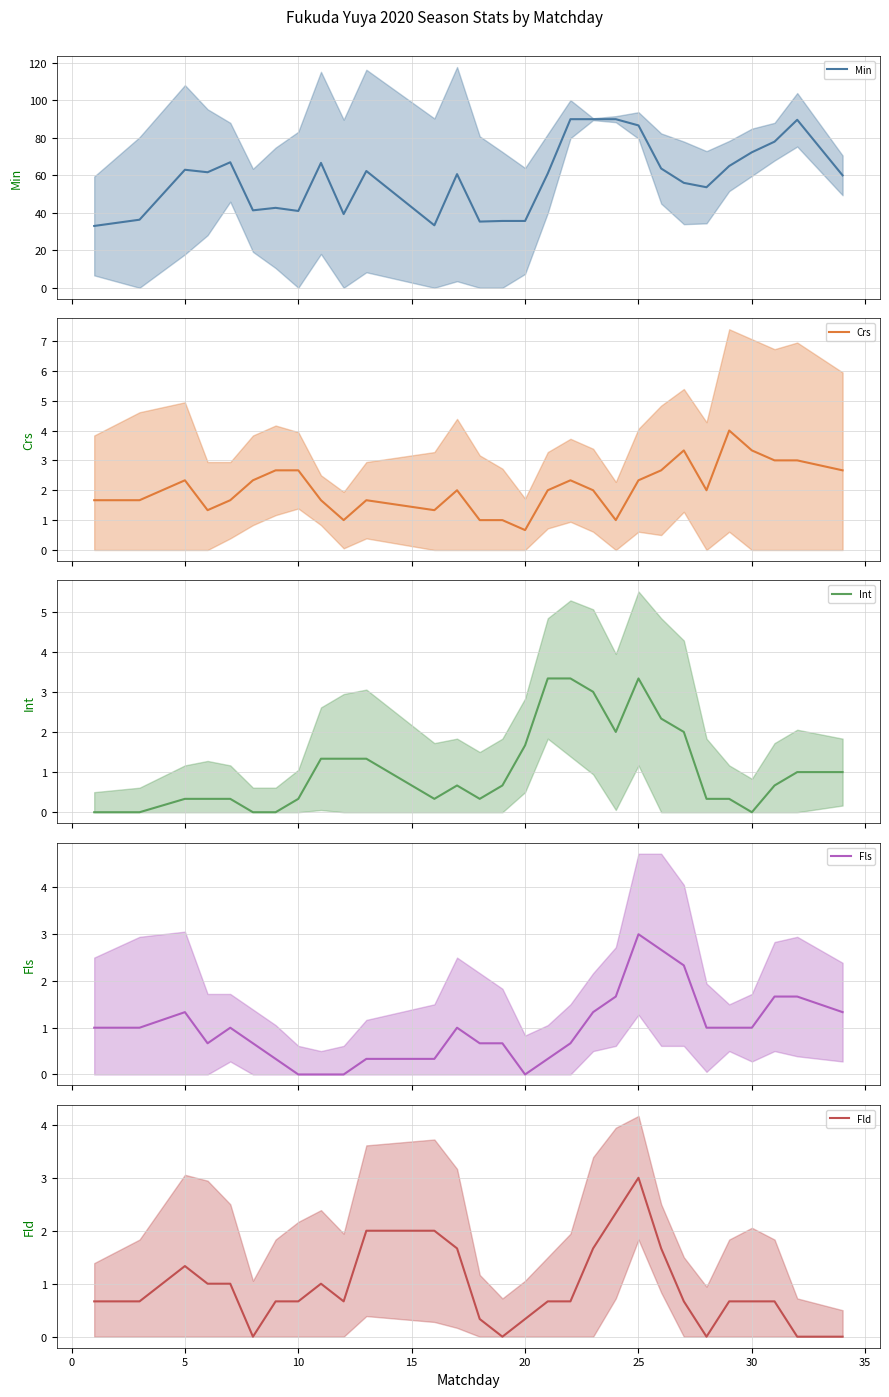

What is the difference between the second highest and minimum values in the Fls series?

2.7